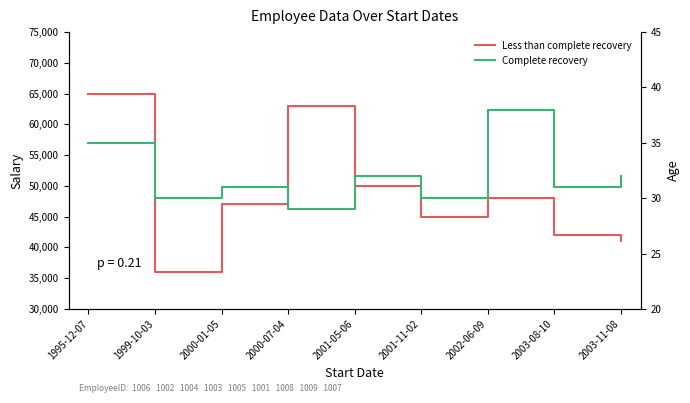

In Complete recovery, how many points are higher than both neighbors (excluding endpoints)?

3